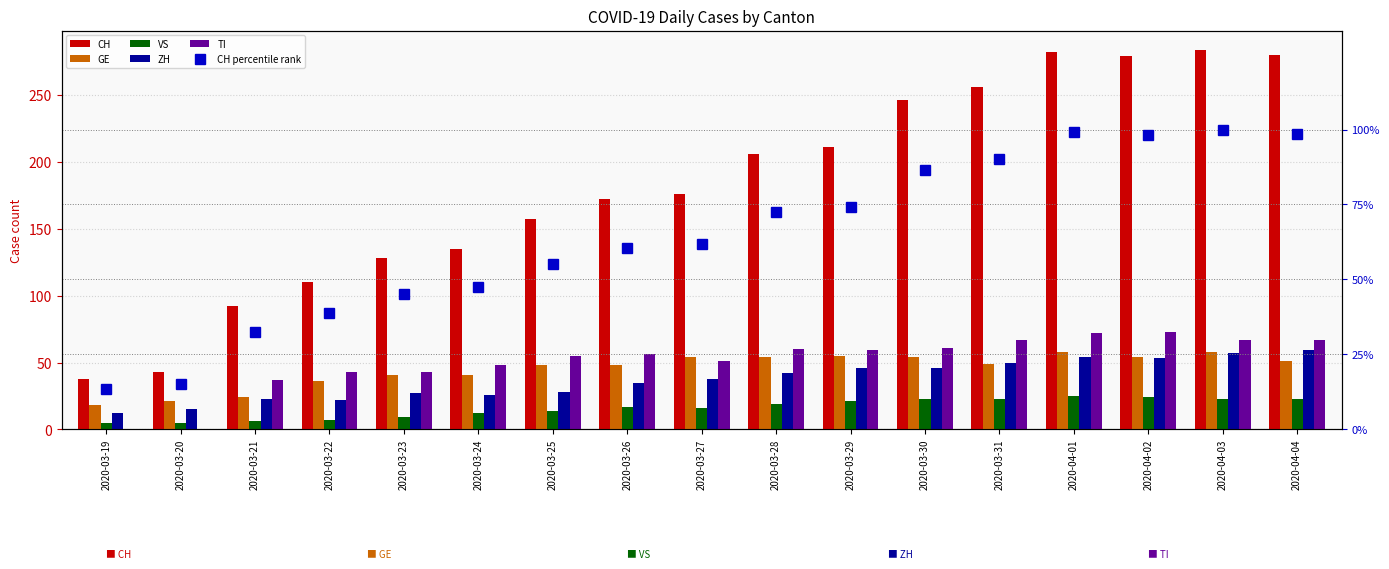

What is the label of the 14th bar from the right?

2020-03-22